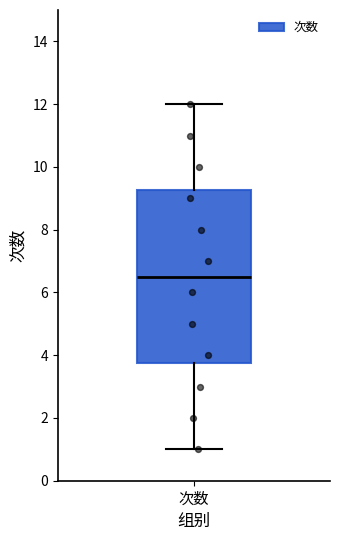

Read this box plot against the y-axis: the position of the median line, the range covered by the box, and the ends of both whiskers. The values are not printed on the chart, so give them approximately, as read against the axis.

median 6.6, box 3.8 to 9.2, whiskers 1.0 to 12.0